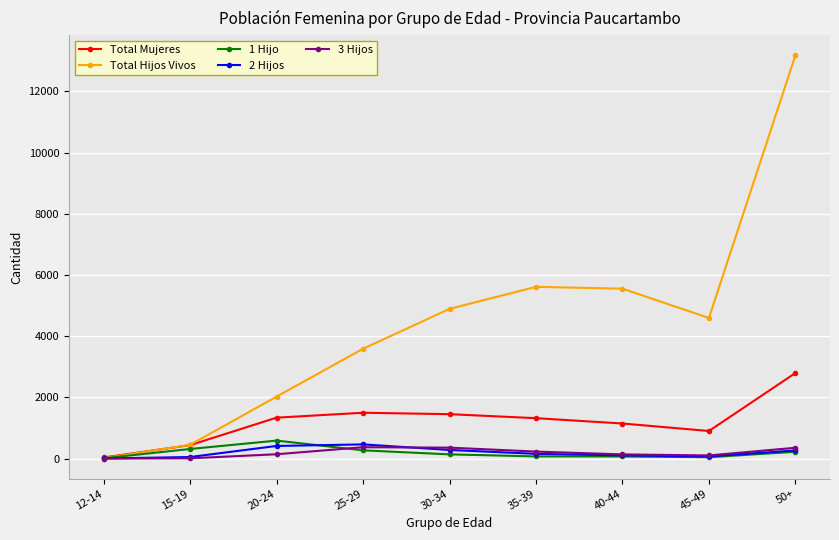

How many interior local valleys does the Total Hijos Vivos series have?

1